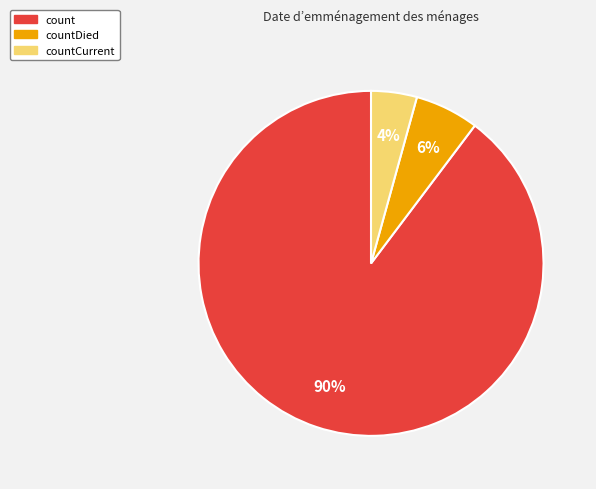

Does any single category account for the majority?

Yes